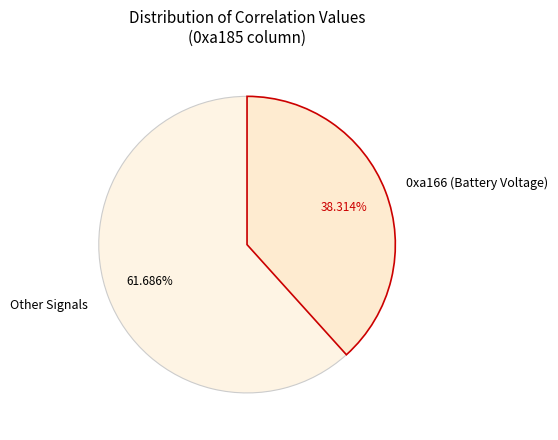

Combined, do 0xa166 (Battery Voltage) and Other Signals account for over 50%?

Yes